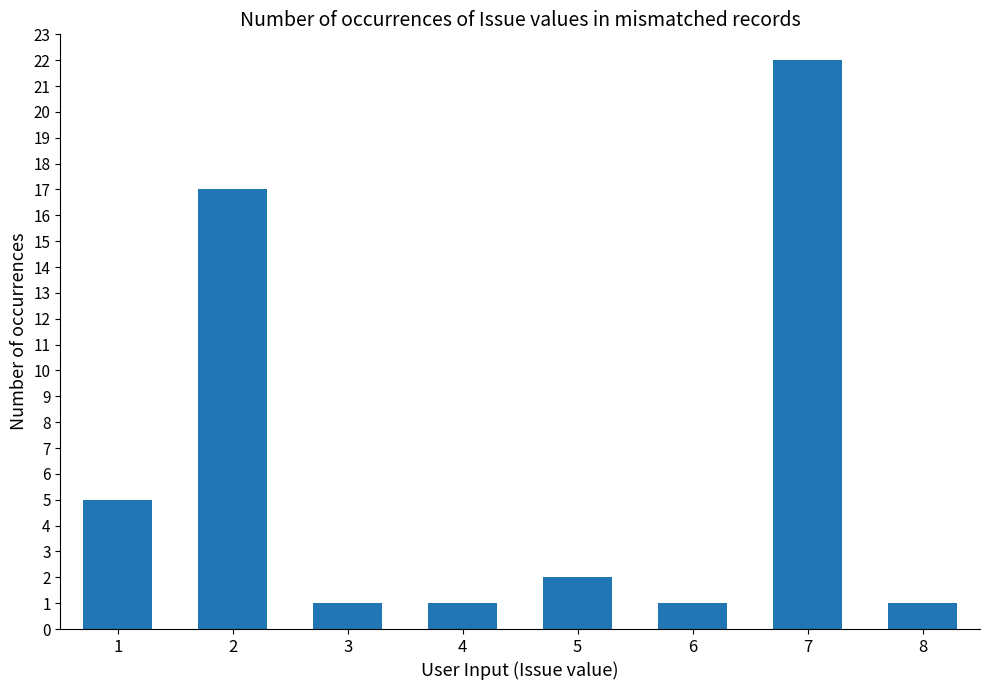

At which category does the chart reach its peak across all series?

7